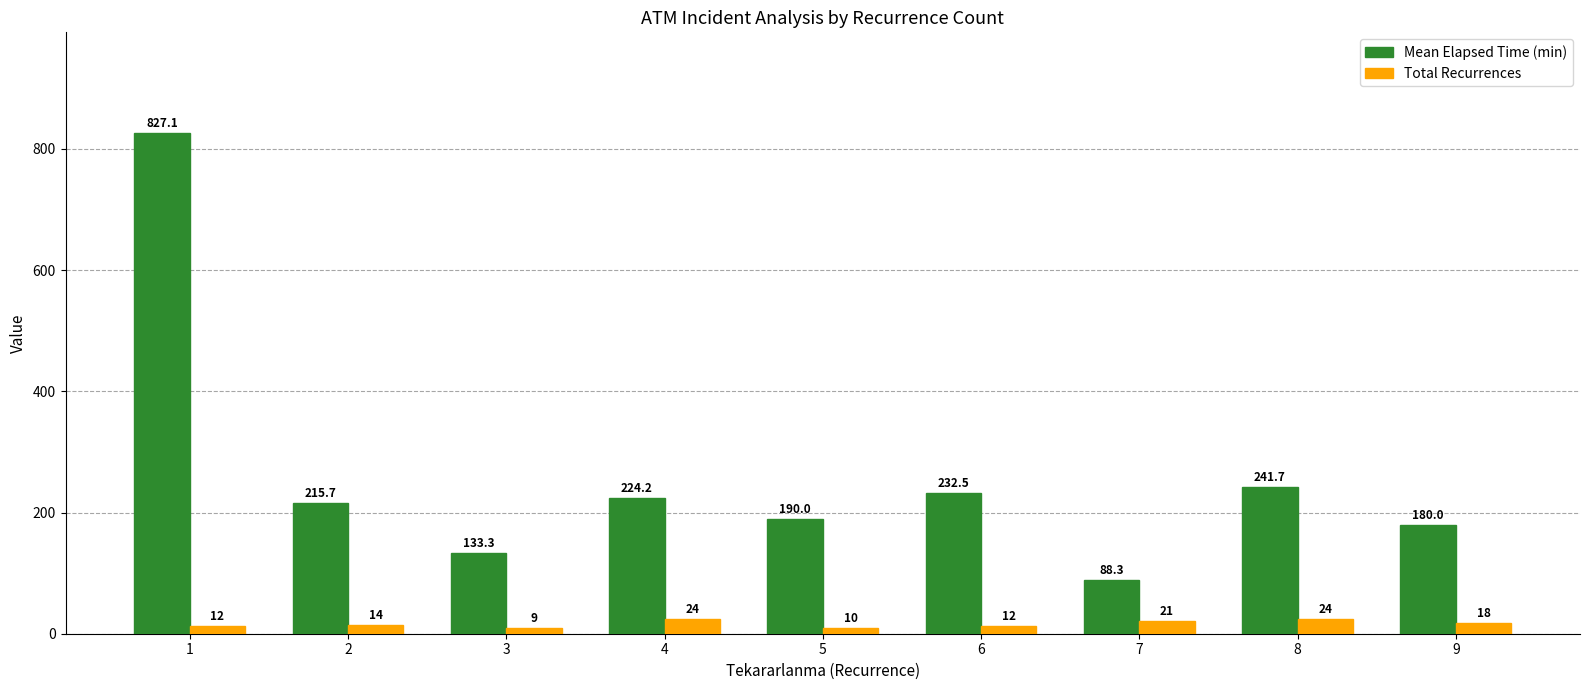

What is the value of the Total Recurrences bar at the 5th from the left?

10.0